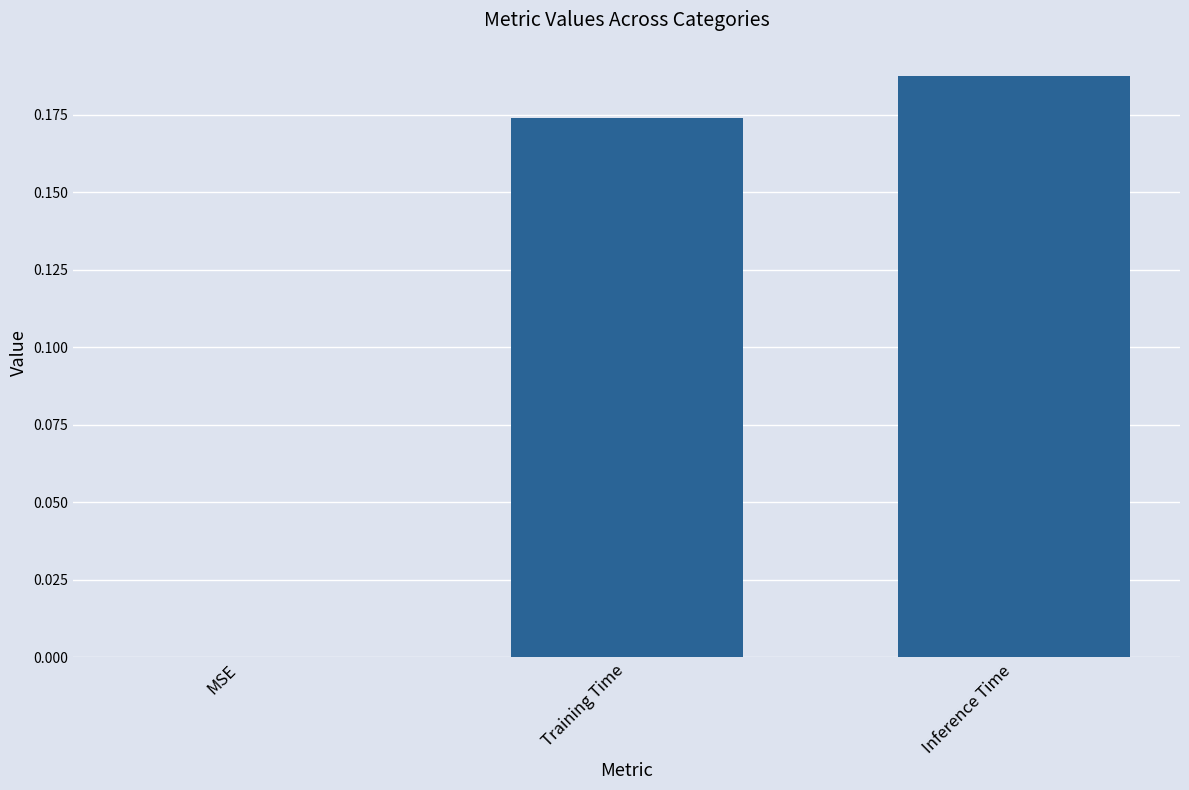

Which category has the highest value across all series?

Inference Time